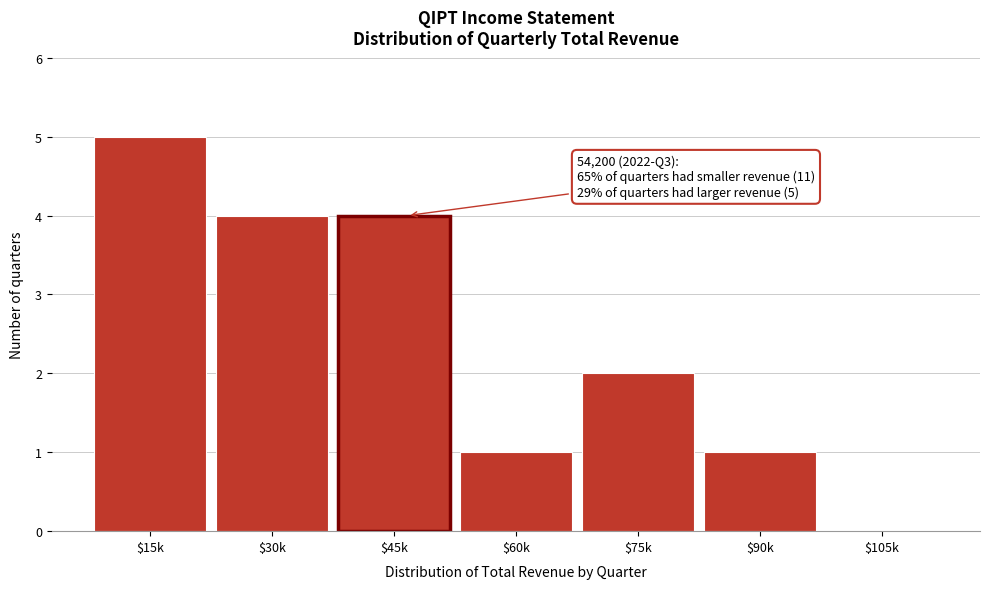

Is it true that the value at $15k is 1?

False